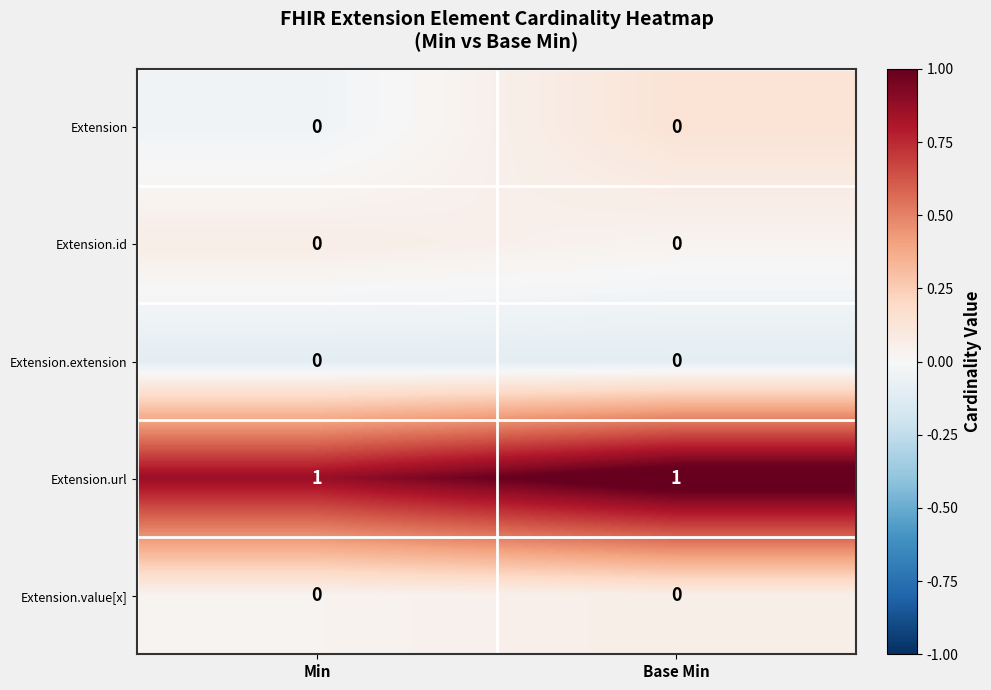

Is it true that Extension.id equals 0 at Base Min?

True